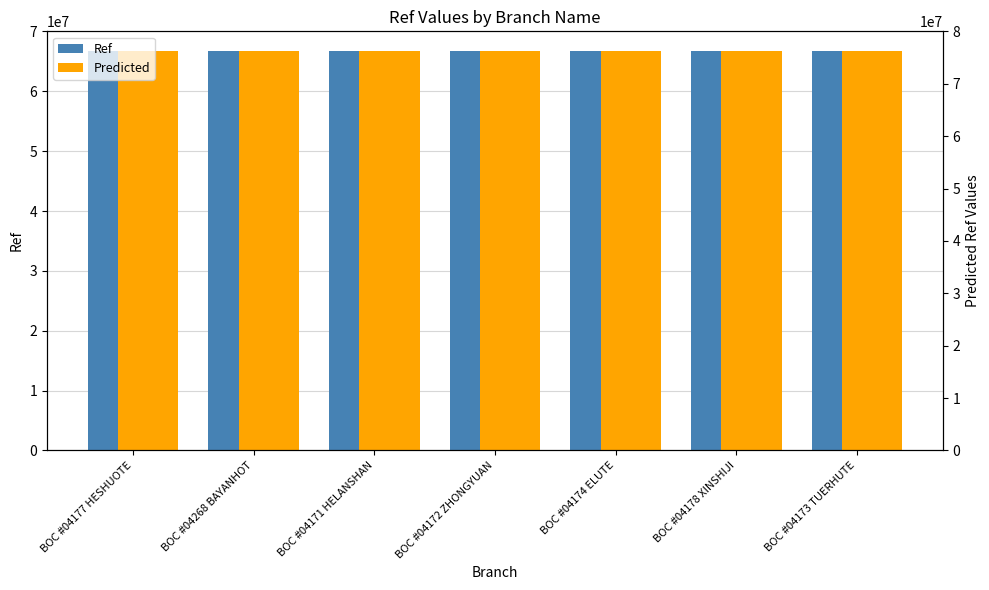

At which category is the sum across all series the highest?

BOC #04178 XINSHIJI